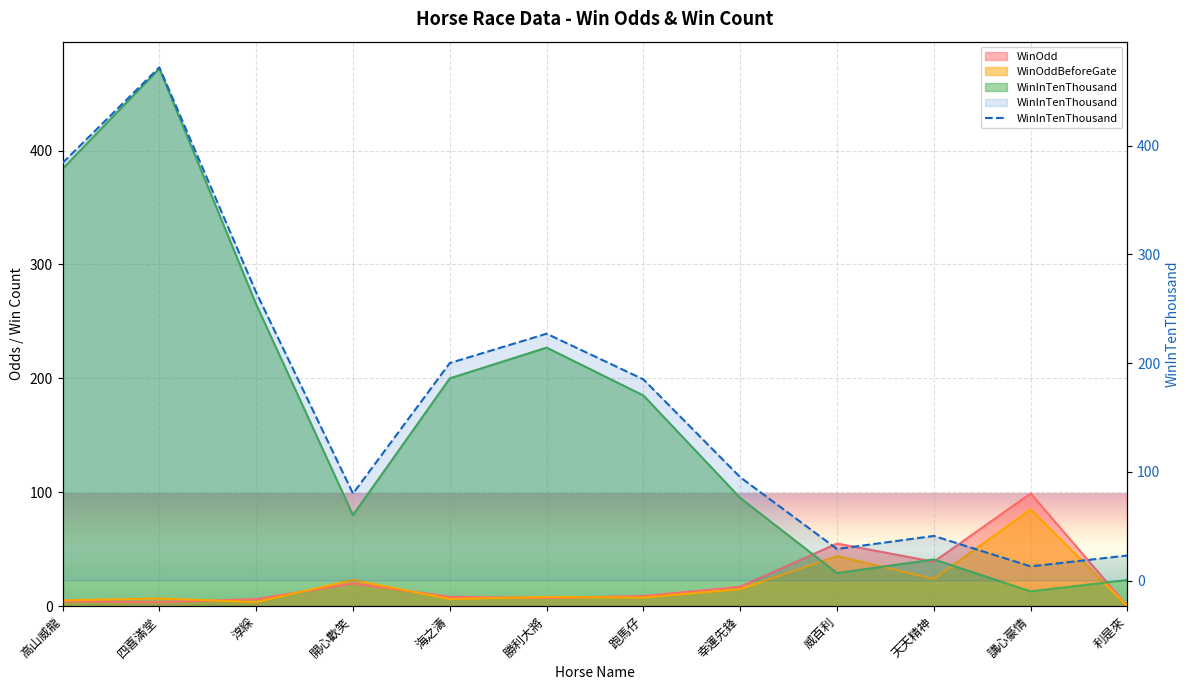

How many lines are shown in the chart?

3